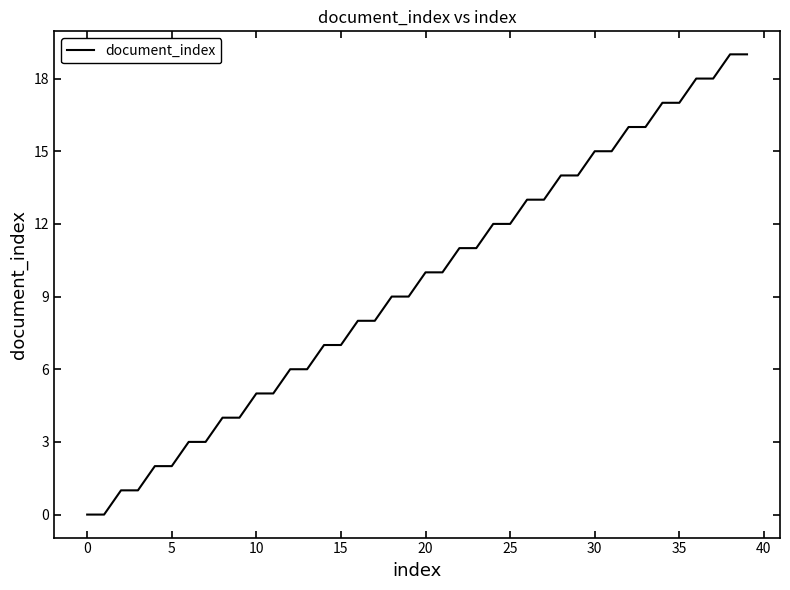

Does the chart display data point markers on the line(s)?

No